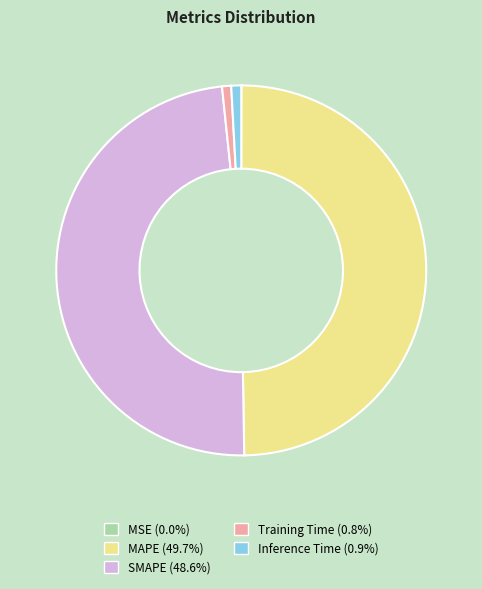

Combined, do MAPE (49.7%) and SMAPE (48.6%) account for over 50%?

Yes